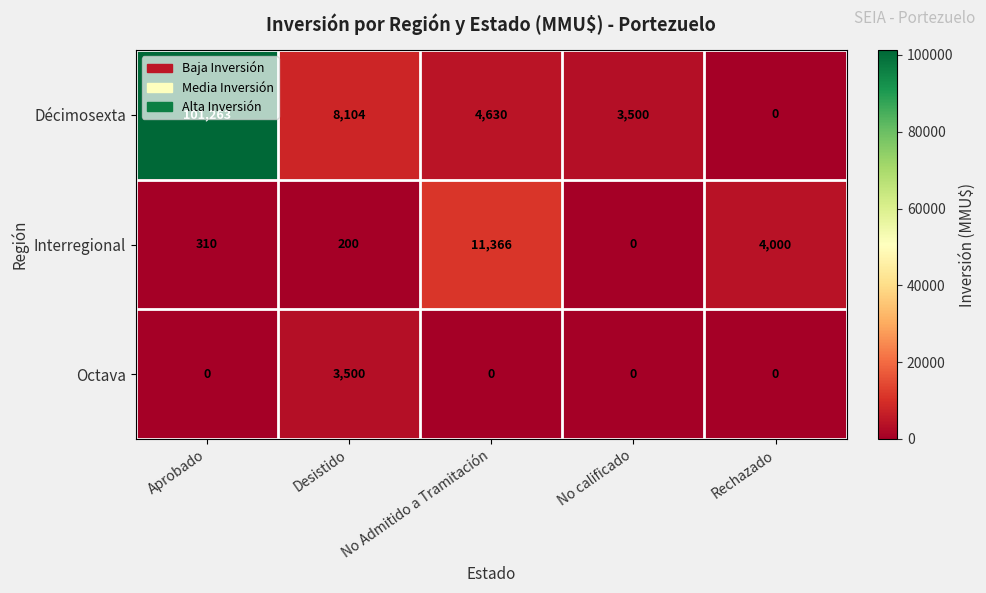

At which category is the sum across all series the highest?

Aprobado